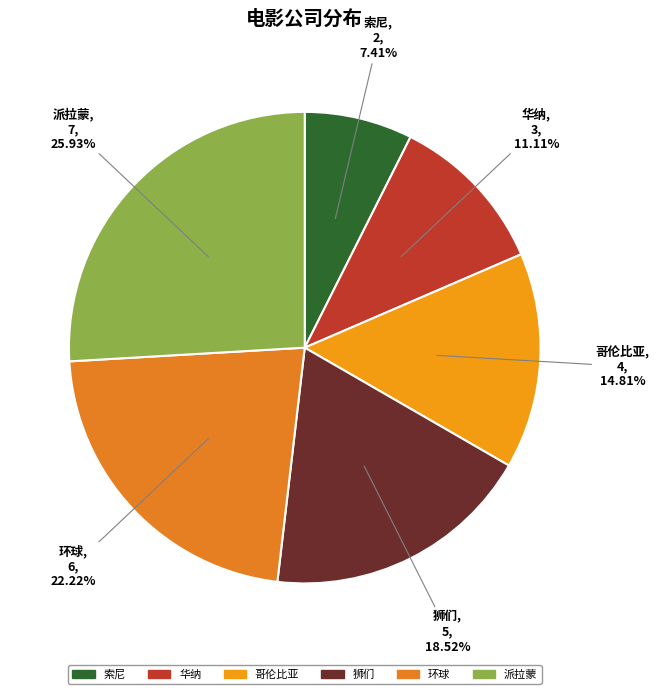

How many segments does this pie chart have?

6